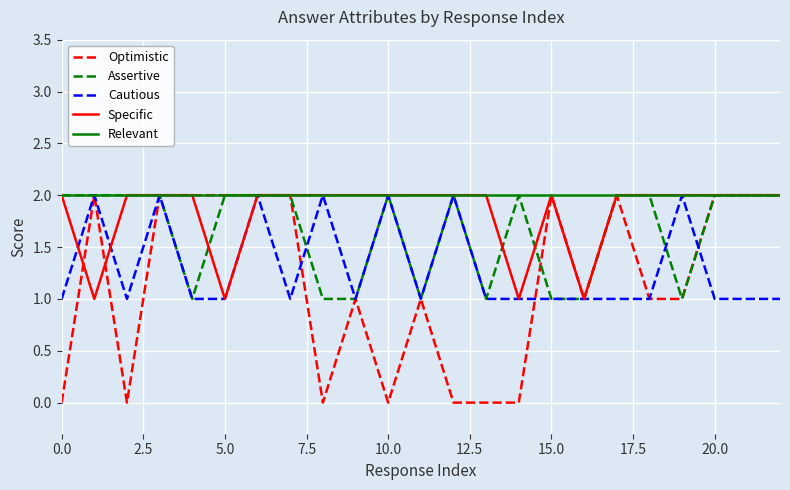

Rank the series by their average value, from highest to lowest.

Relevant, Specific, Assertive, Cautious, Optimistic